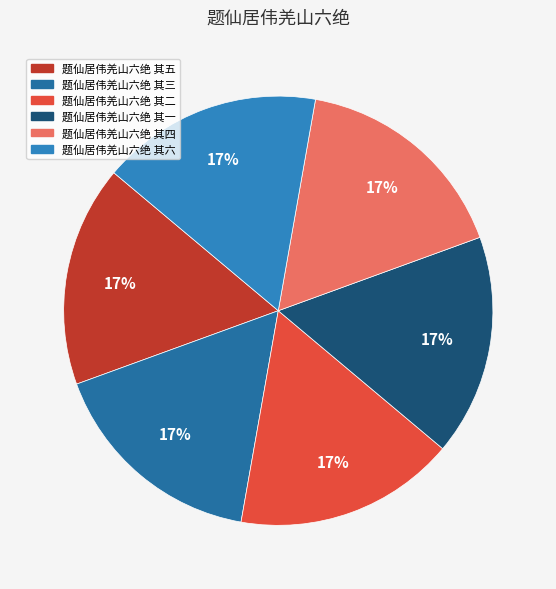

Is it true that 题仙居伟羌山六绝 其四 is 30% of the pie?

False